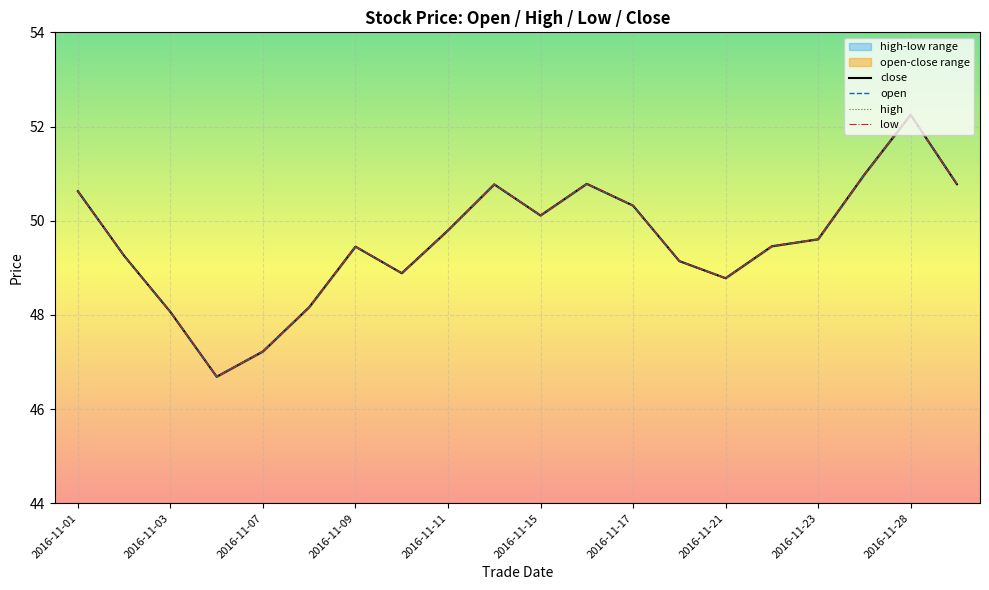

Where is open nearest to the value 49?

2016-11-10